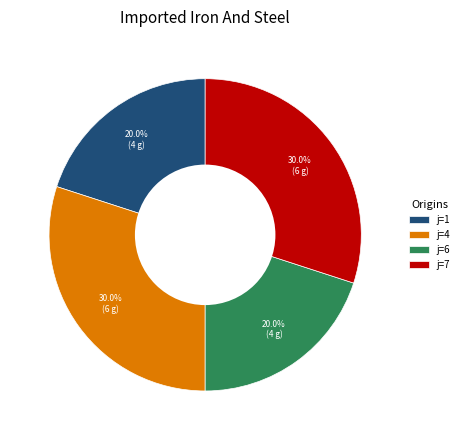

Does any single category account for the majority?

No